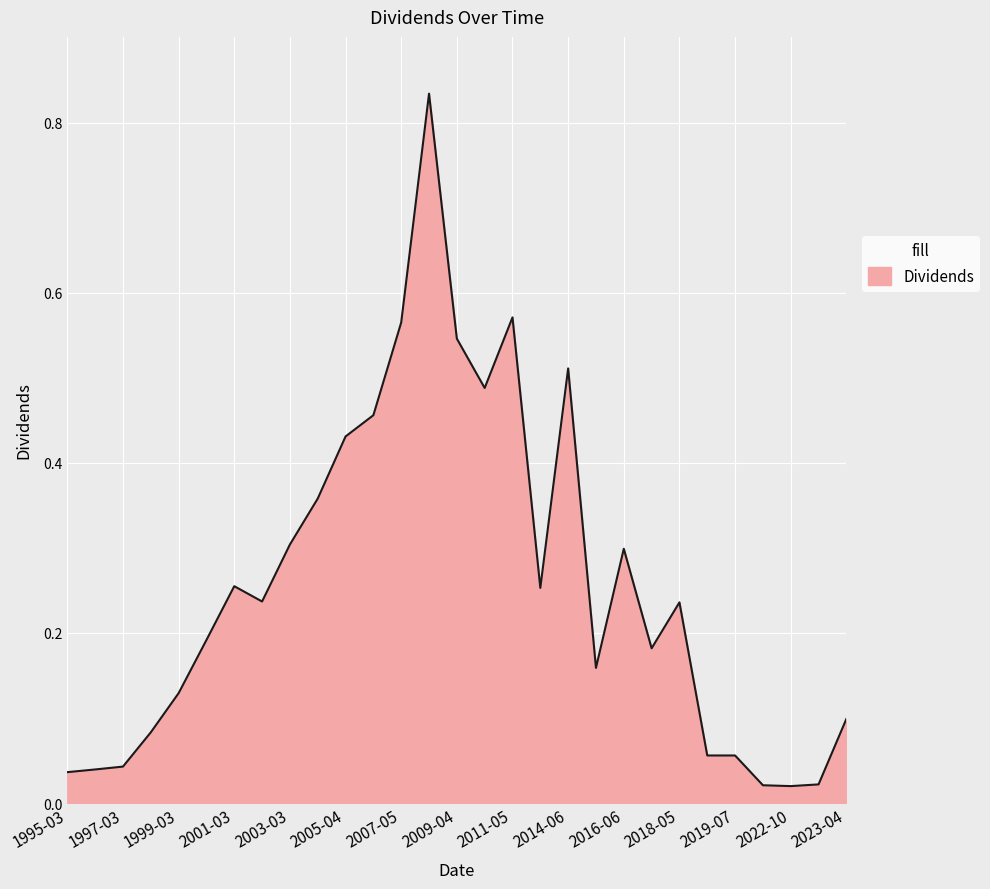

Which category has the highest value across all series?

2008-05-09